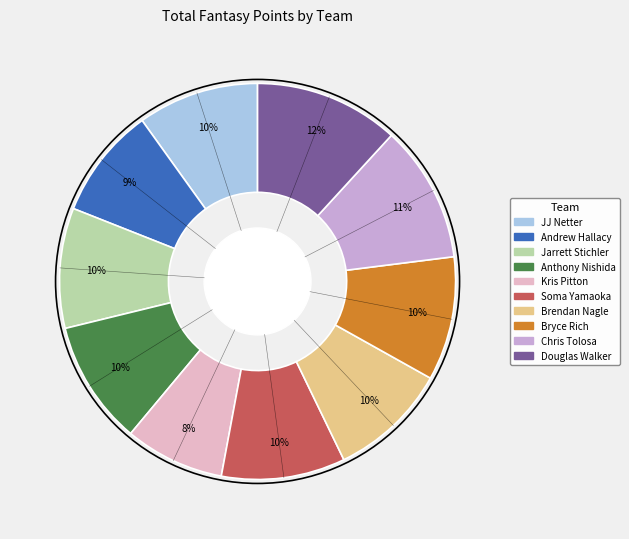

Is the sum of Douglas Walker and Soma Yamaoka greater than half?

No